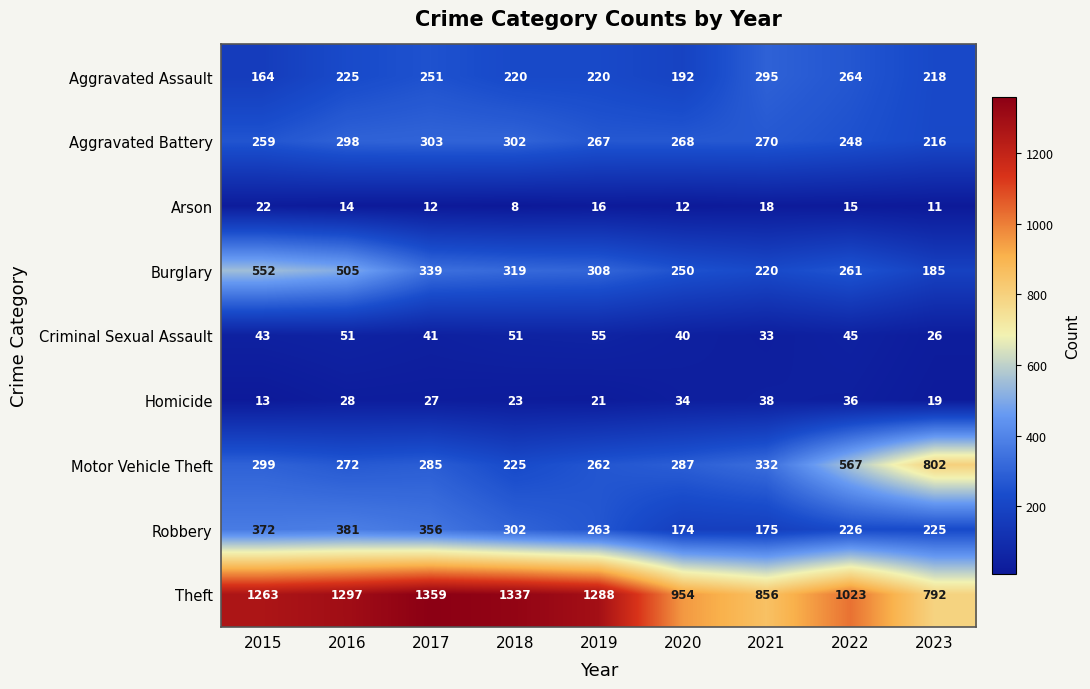

How many distinct data groups are displayed?

9